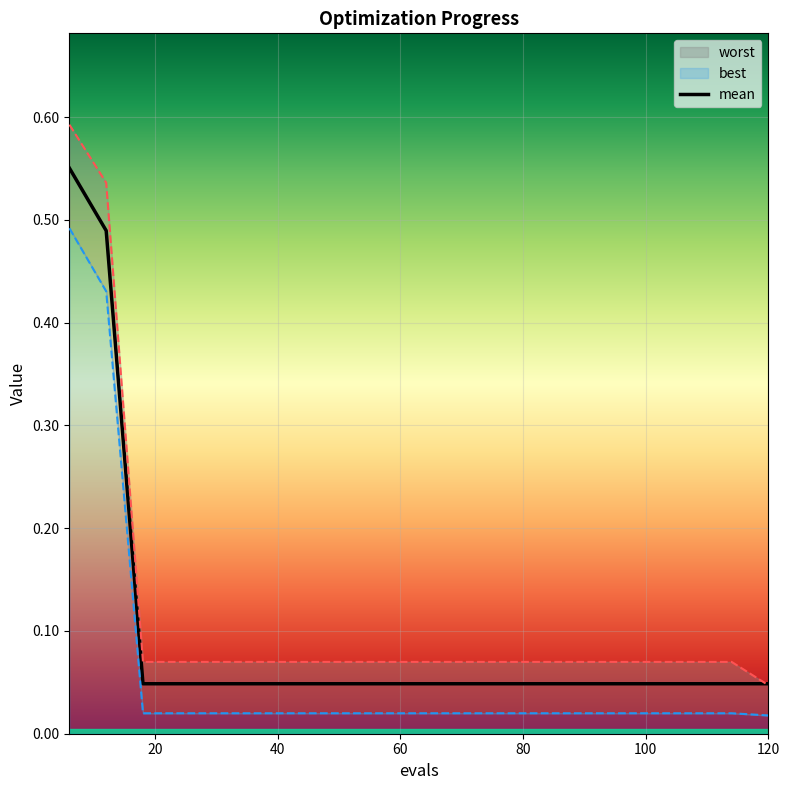

What is the total value across all series at 54?

0.1